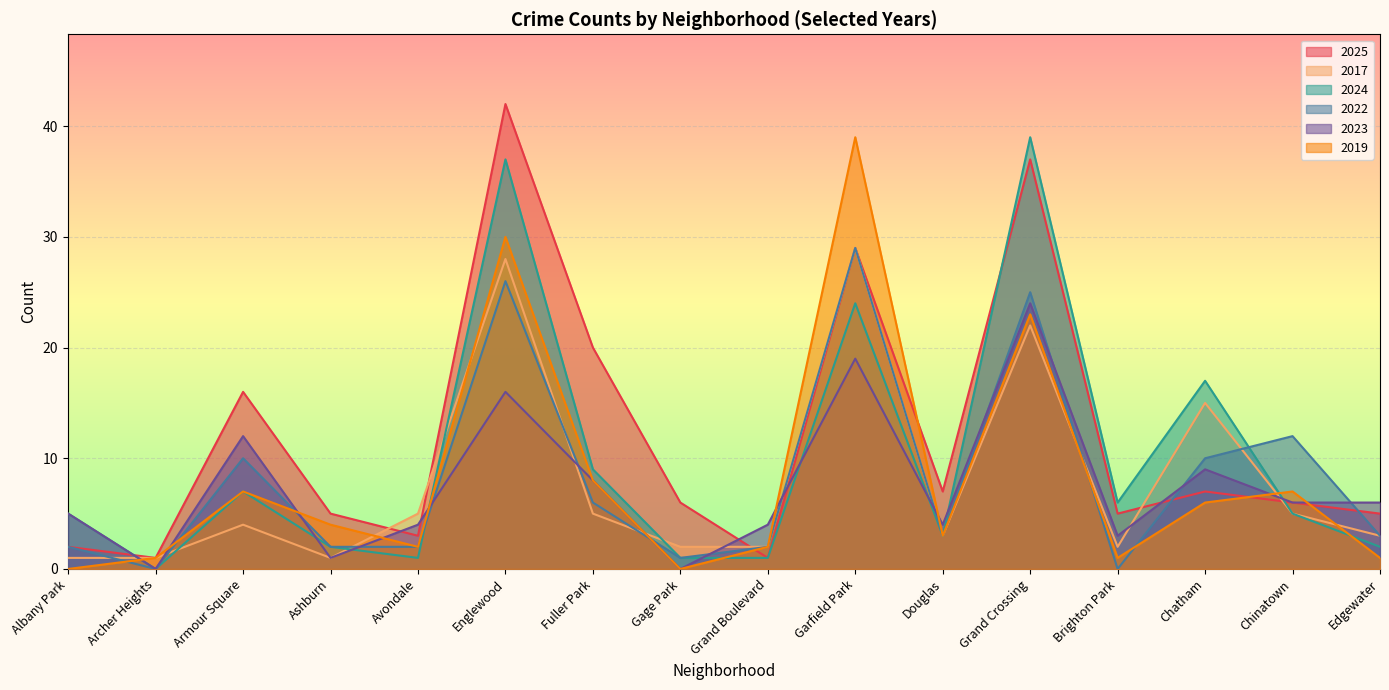

Which category has the lowest value across all series?

Archer Heights